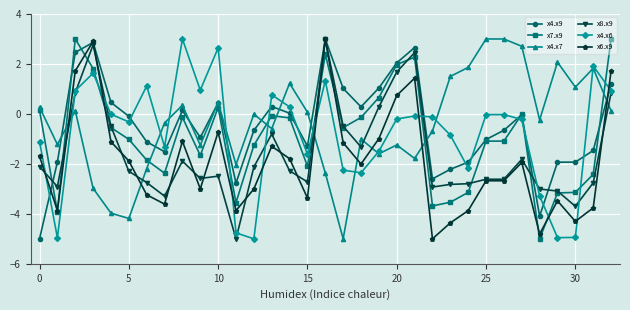

After their last crossing, which series has the higher values: x4.x7 or x6.x9?

x6.x9